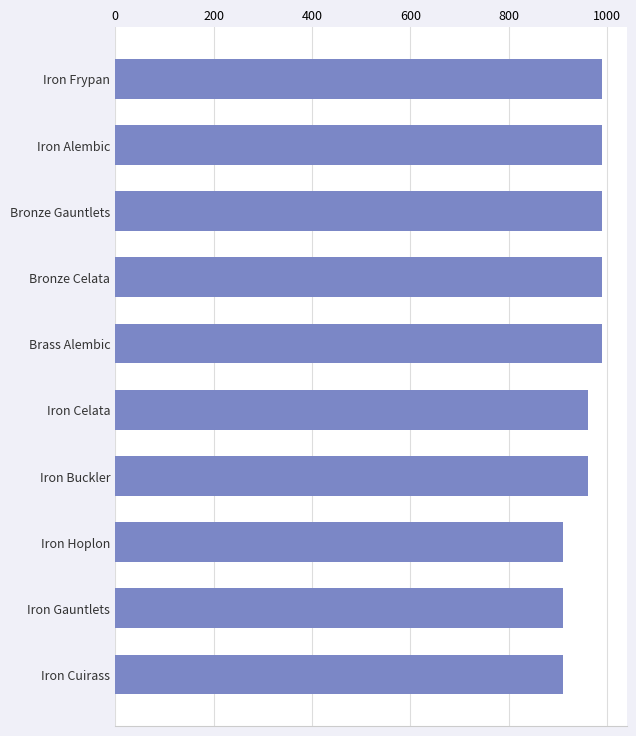

Count the values in the range 910 to 990.

10